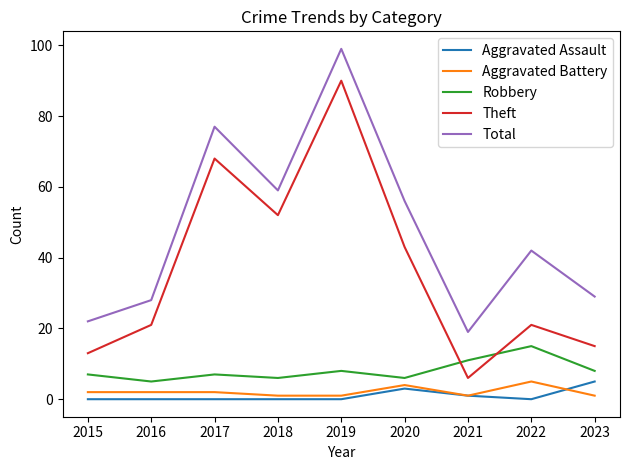

Which series has the largest total across all categories?

Total